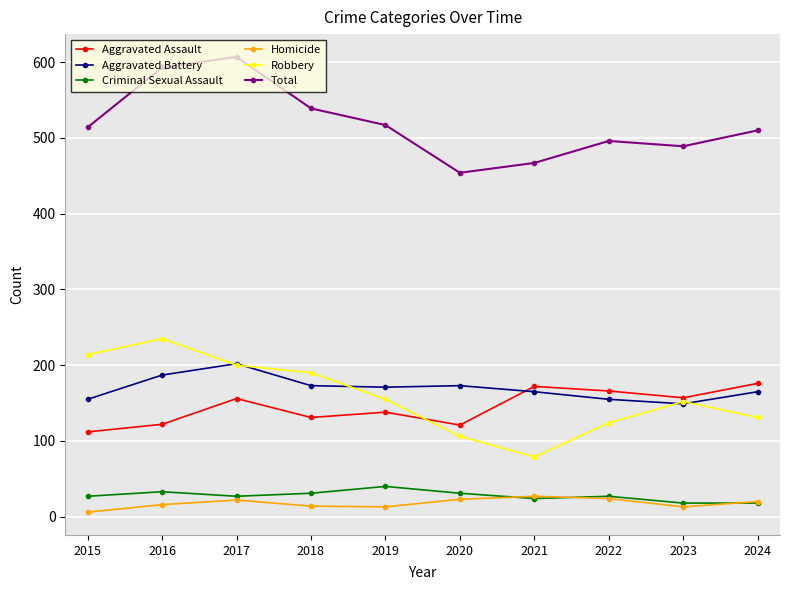

What is the maximum value for Aggravated Battery?

202